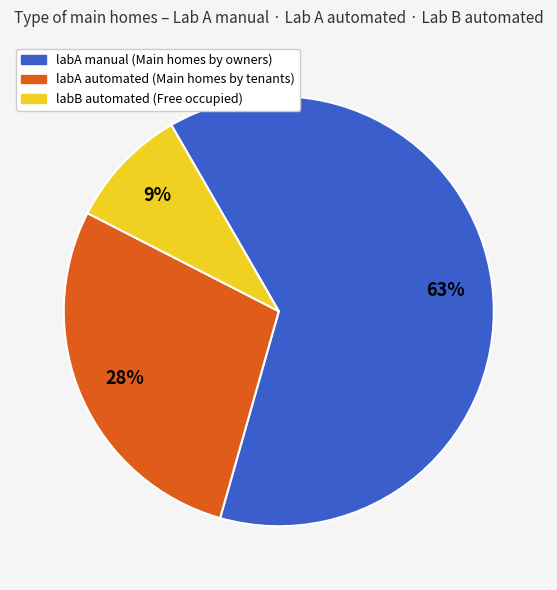

Is there a majority slice in this chart?

Yes